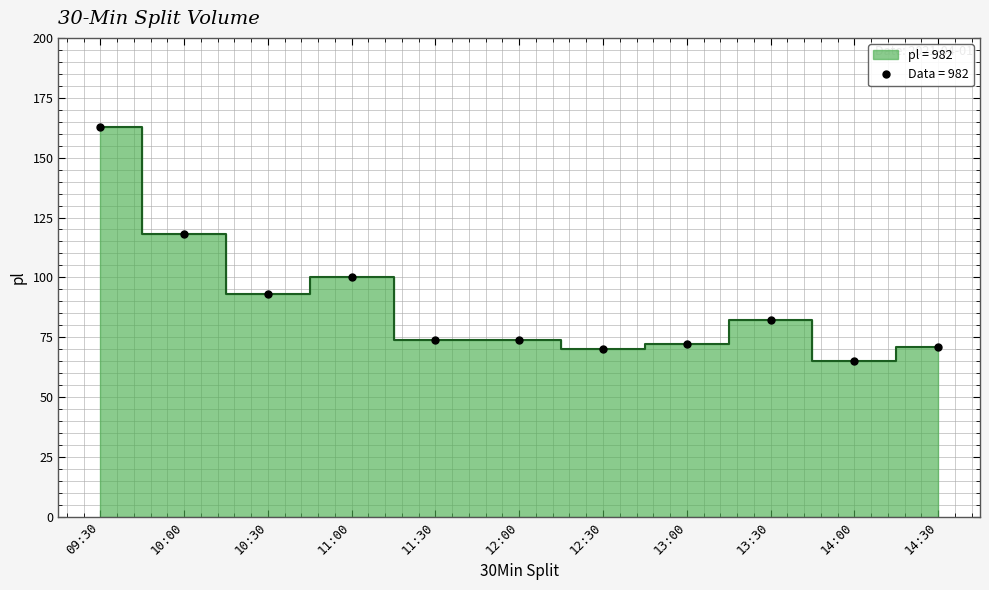

What is the difference between the maximum and minimum values?

98